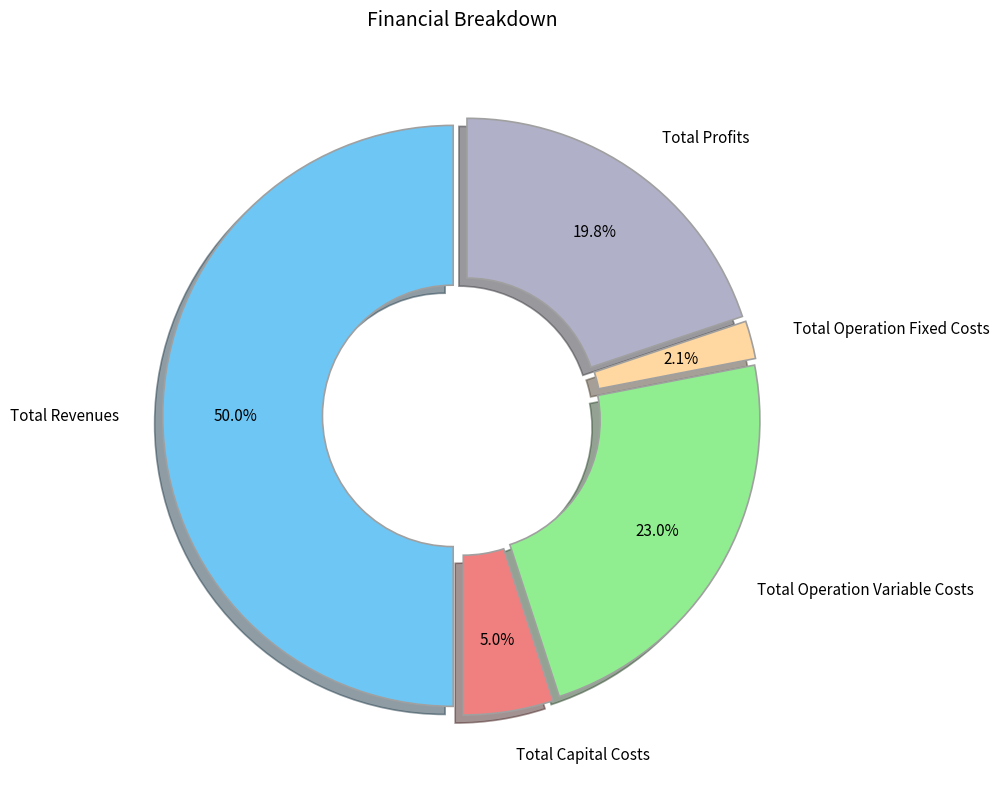

Which category accounts for the majority?

Total Revenues